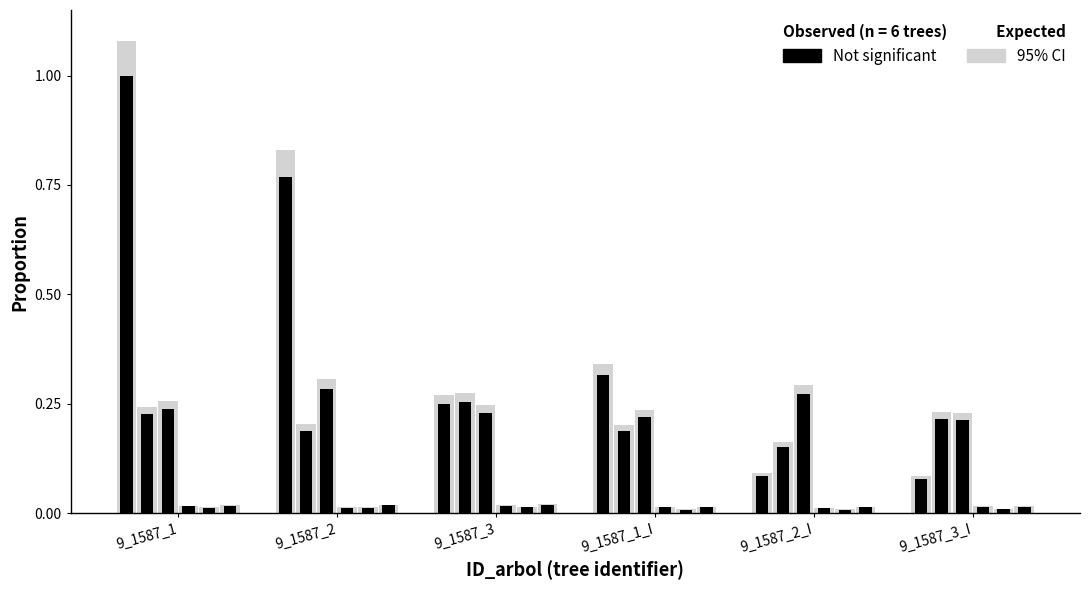

What is the change in value from 9_1587_1_I to 9_1587_3_I?

-0.2